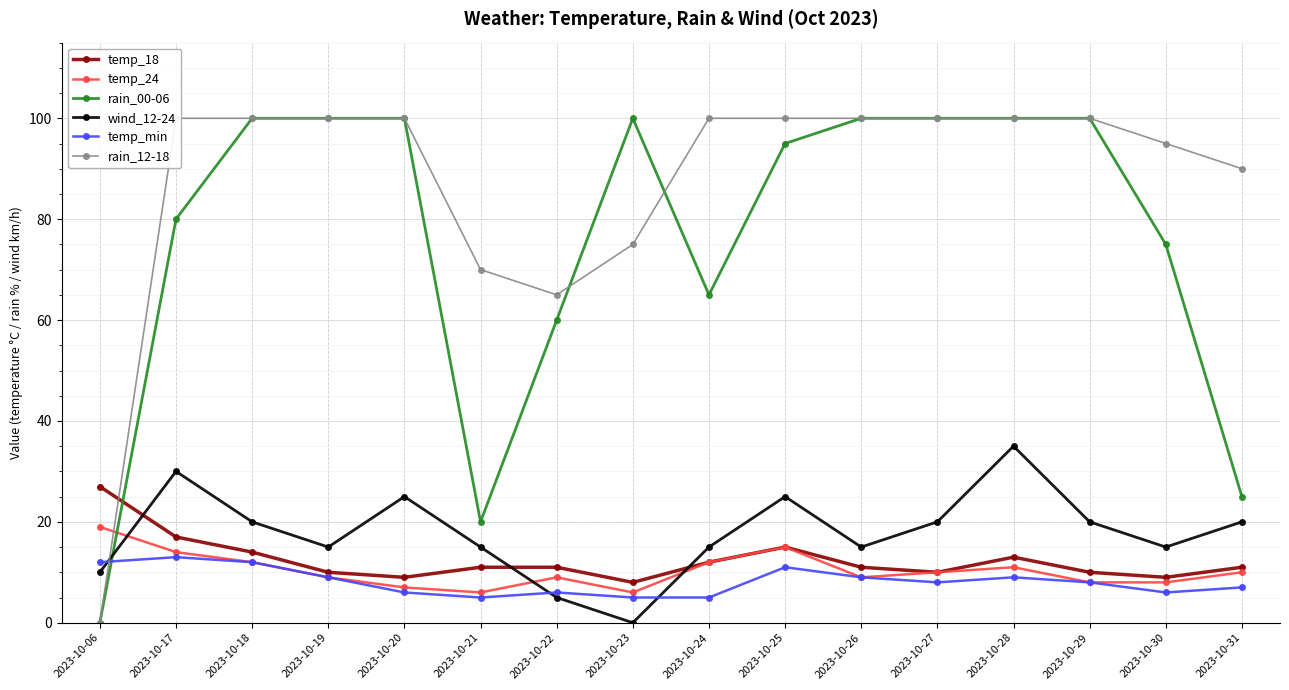

What is the difference between the highest and lowest values at 2023-10-06?

27